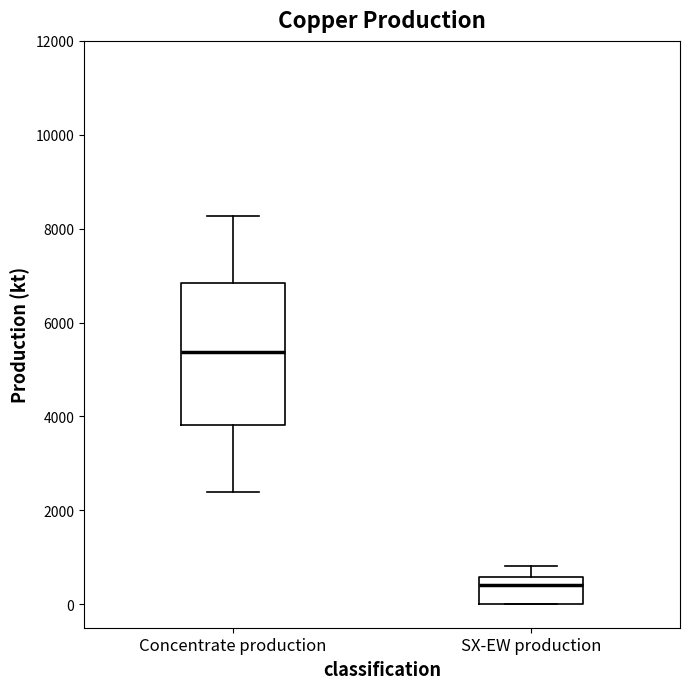

Comparing the boxes themselves (not the whiskers), which one is the tallest?

Concentrate production